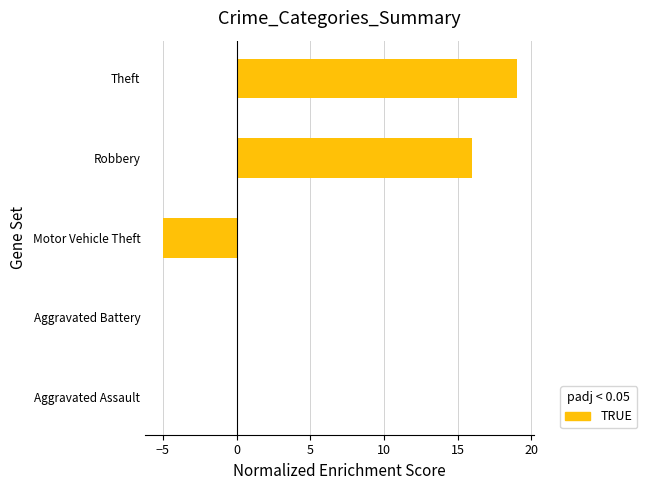

What value does the data have at Theft?

19